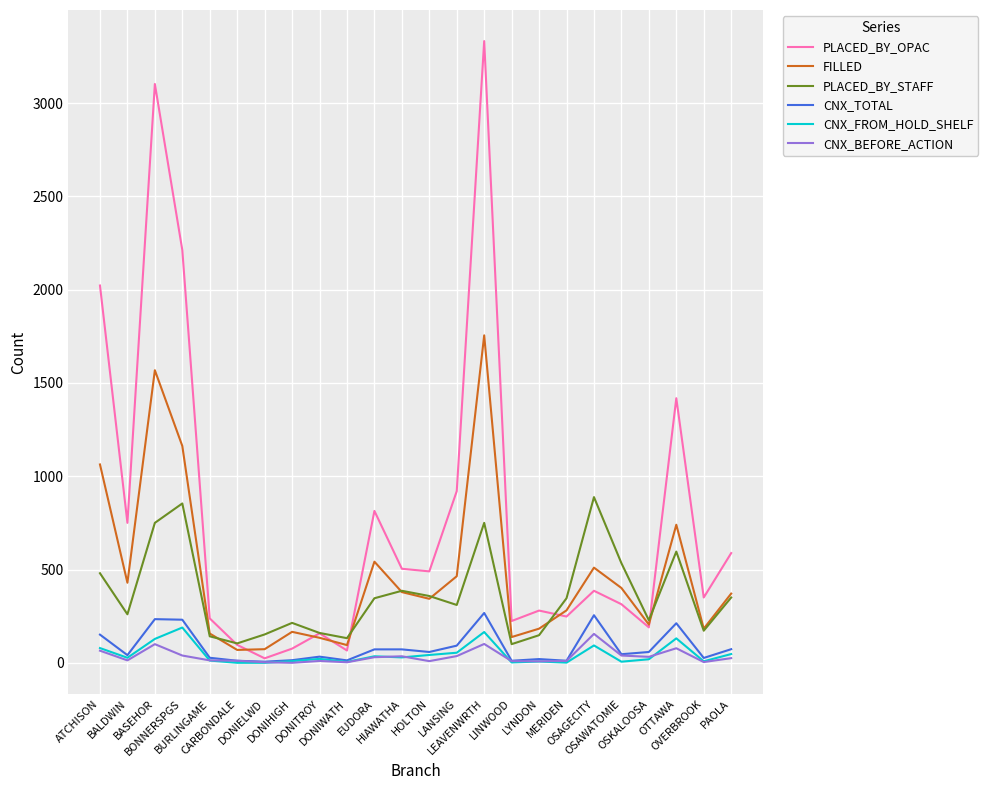

Where does the PLACED_BY_STAFF series first go above 346?

ATCHISON